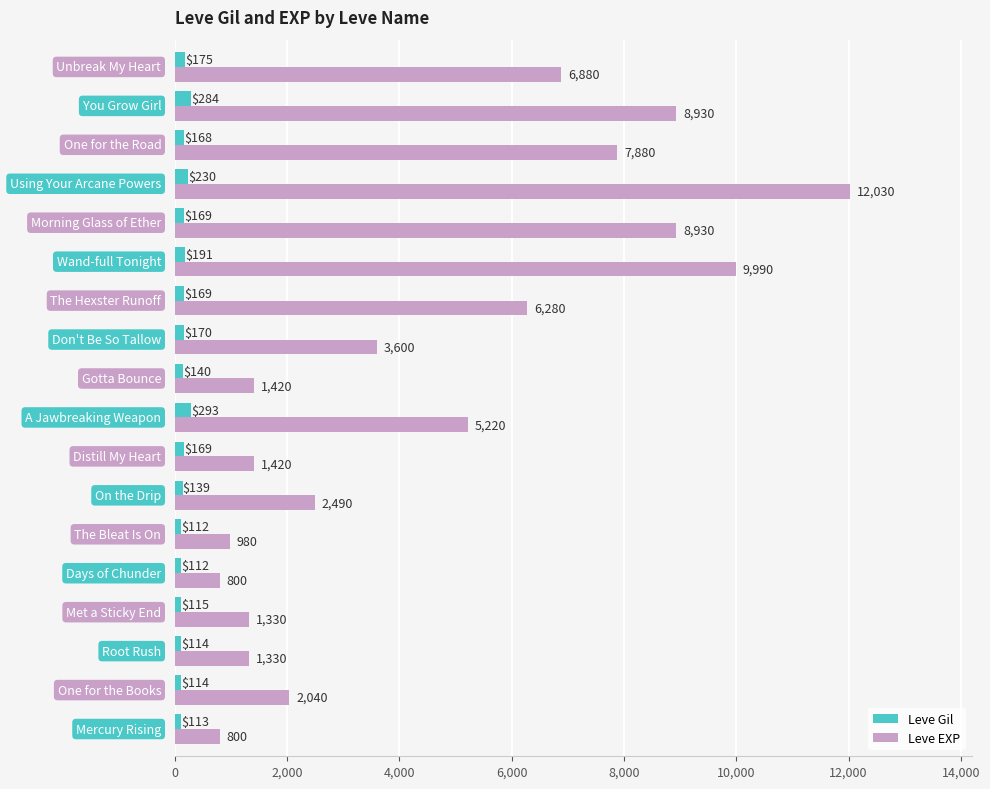

What is the highest value of the Leve Gil series?

293